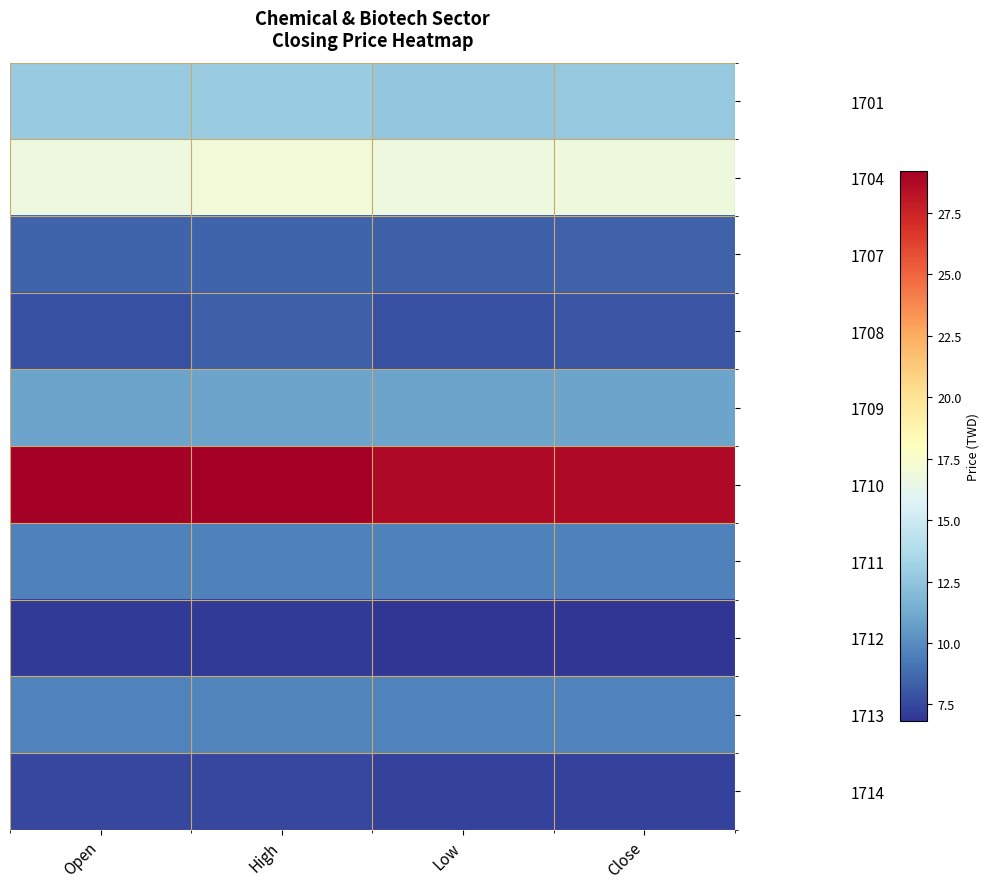

At which category is the sum across all series the highest?

High